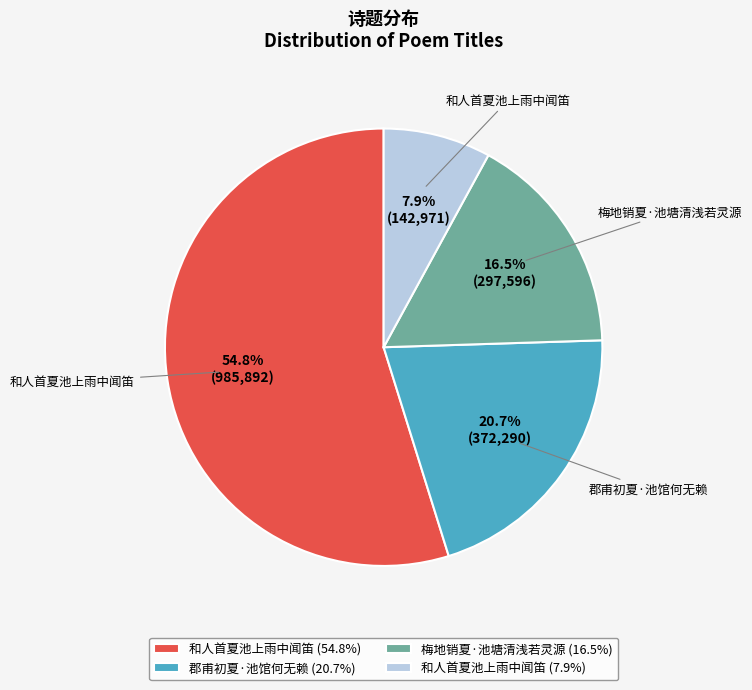

Combined, what portion of the pie is 郡甫初夏·池馆何无赖 (20.7%) and 和人首夏池上雨中闻笛 (7.9%)?

28.6%